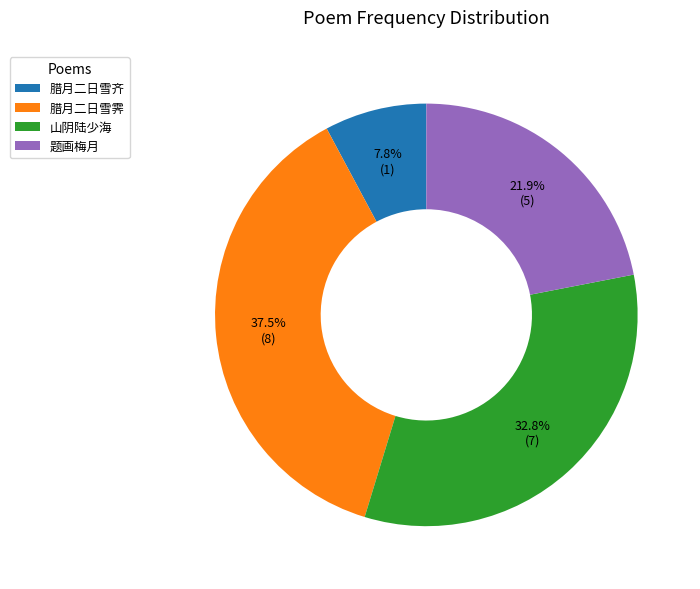

To the nearest percent, what is the average slice percentage?

25%